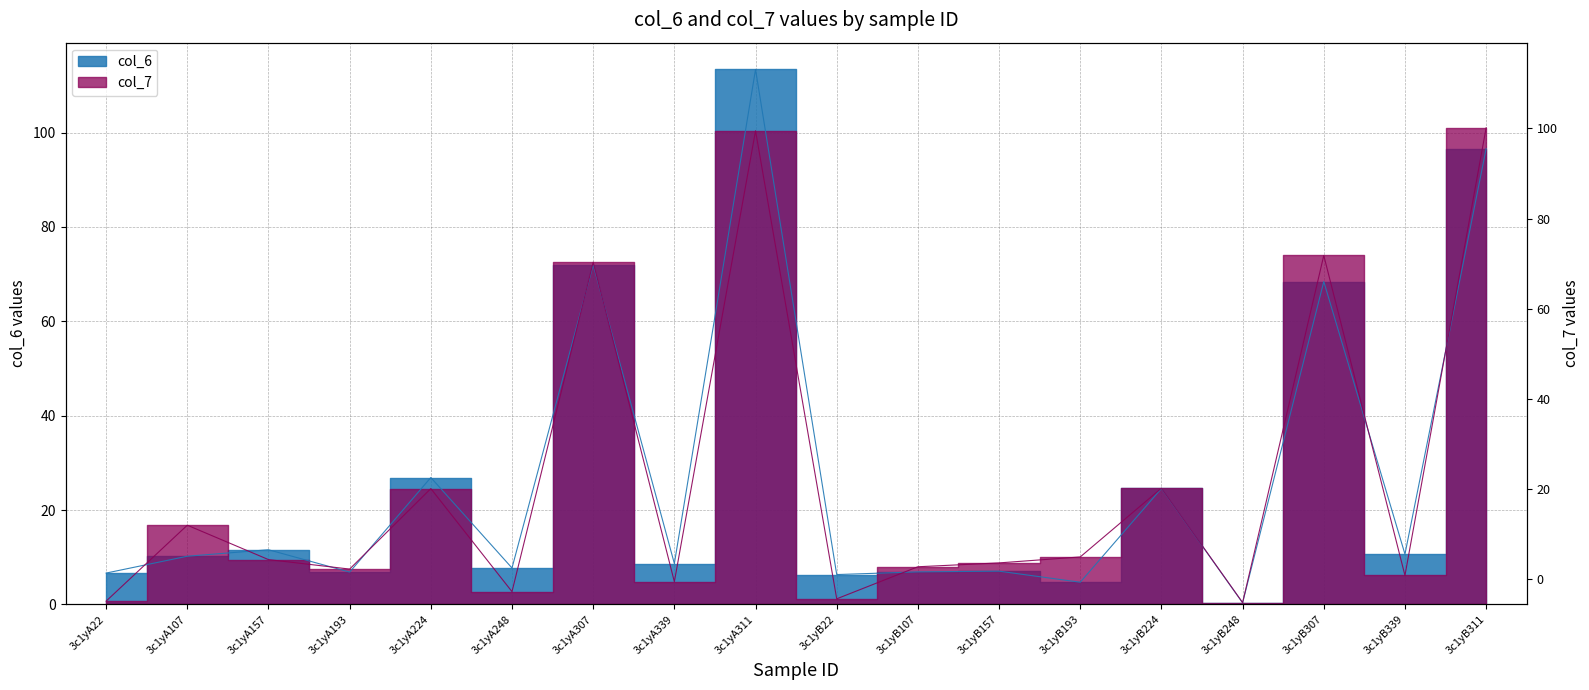

Reading left to right, what are all the values shown in this chart?

col_6: 6.7	10.2	11.6	6.9	26.9	7.7	72.0	8.7	113.4	6.3	6.9	7.1	4.7	24.6	0.4	68.4	10.7	96.6
col_7: 0.7	16.8	9.5	7.5	24.6	2.7	72.5	4.8	100.4	1.2	8.0	8.8	10.1	24.6	0.4	74.0	6.1	101.0